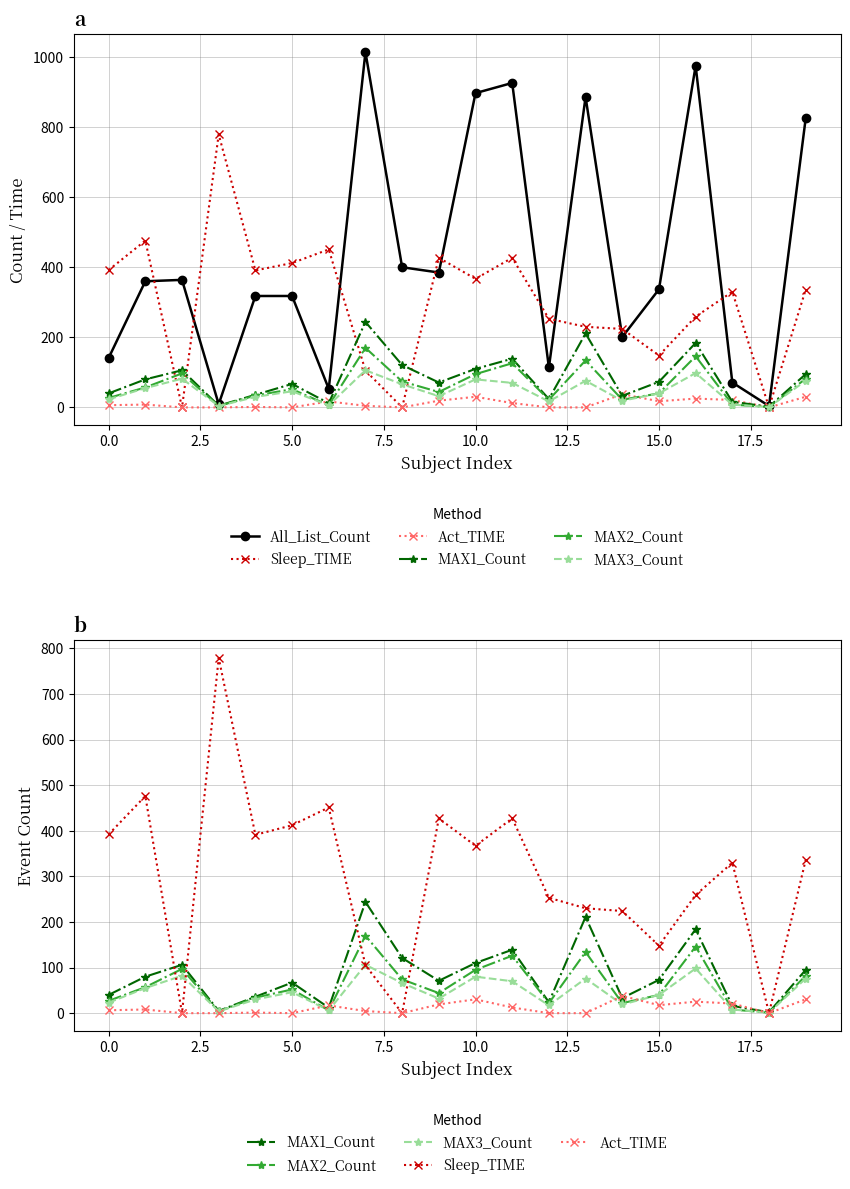

True or false: Sleep_TIME and Act_TIME intersect in this chart.

False